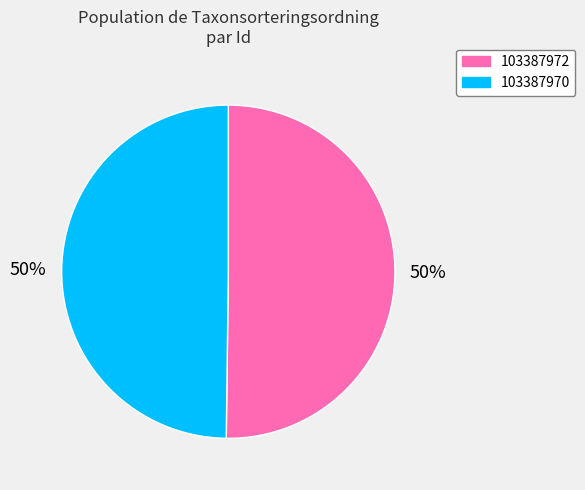

What is the ratio of the value at 103387972 to the value at 103387970?

1.0